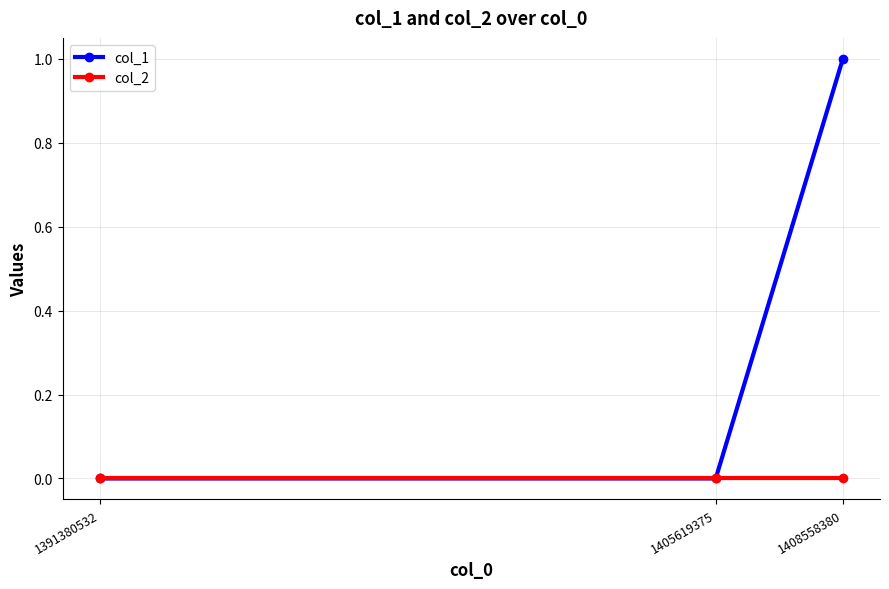

How many lines are shown in the chart?

2